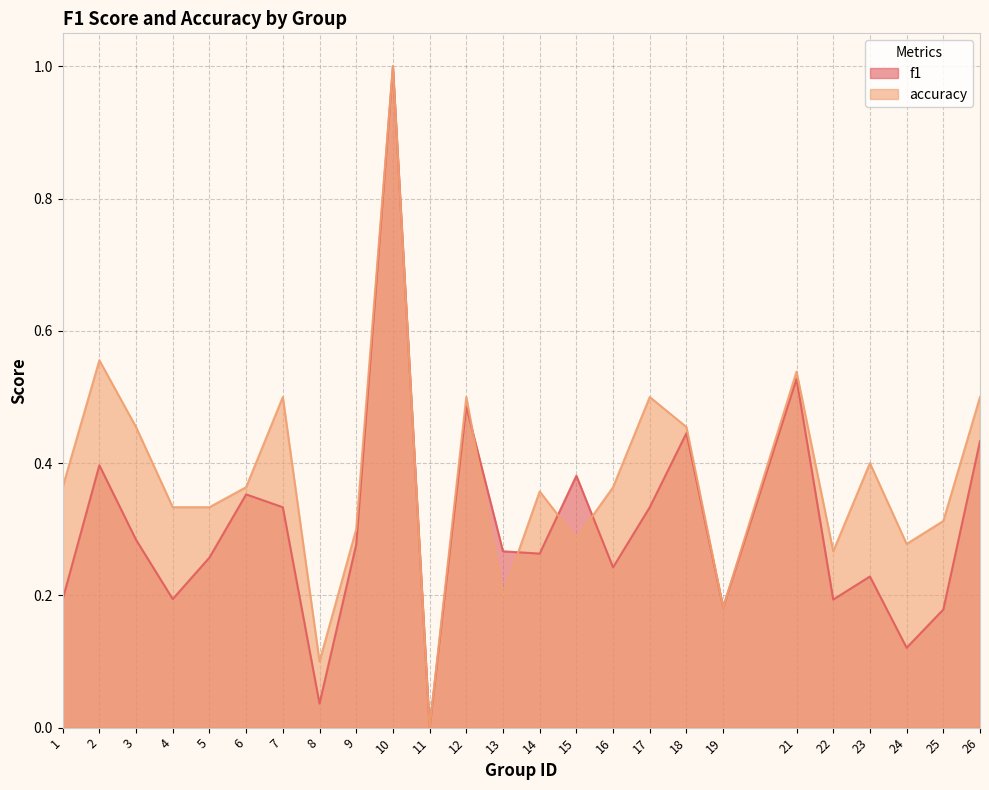

What is the difference between the maximum and second lowest values in the f1 series?

1.0